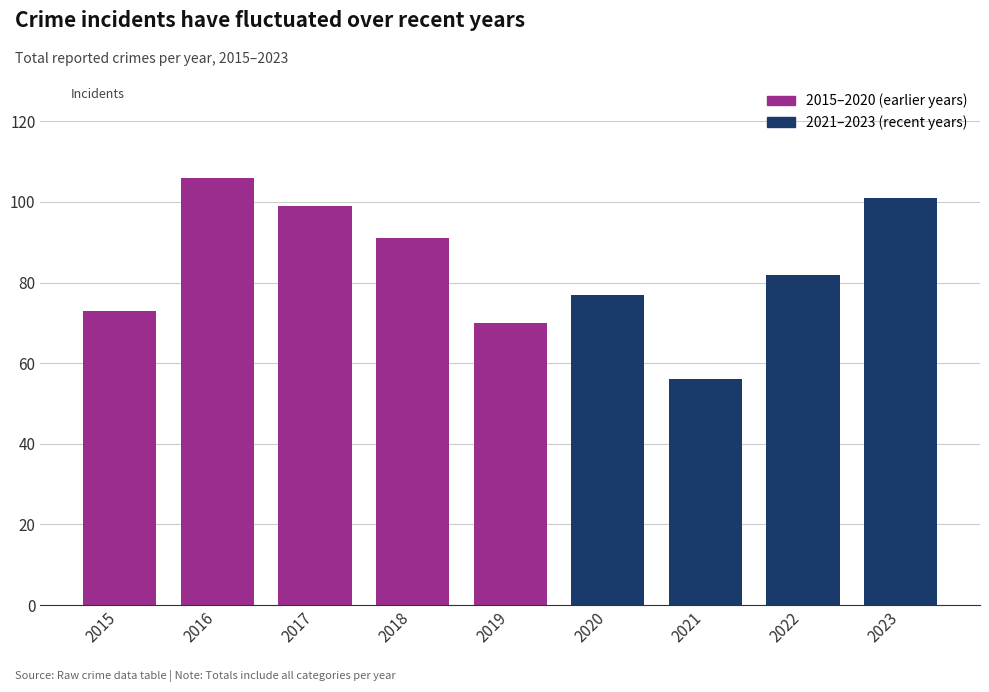

What is the sum of the values at 2015 and 2021?

129